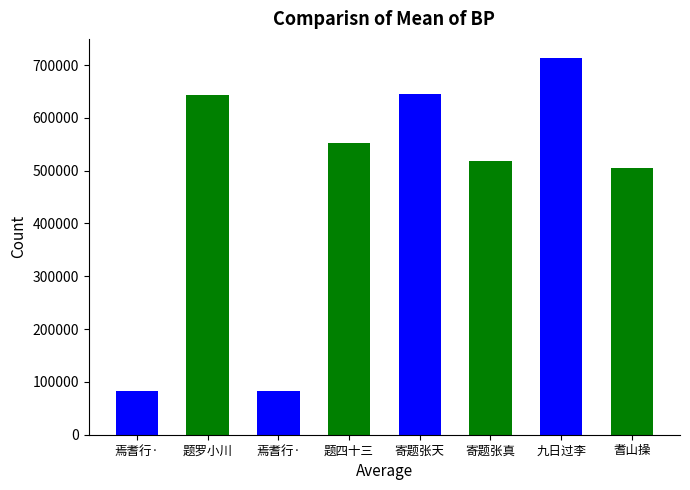

What is the difference between the second highest and minimum values?

561266